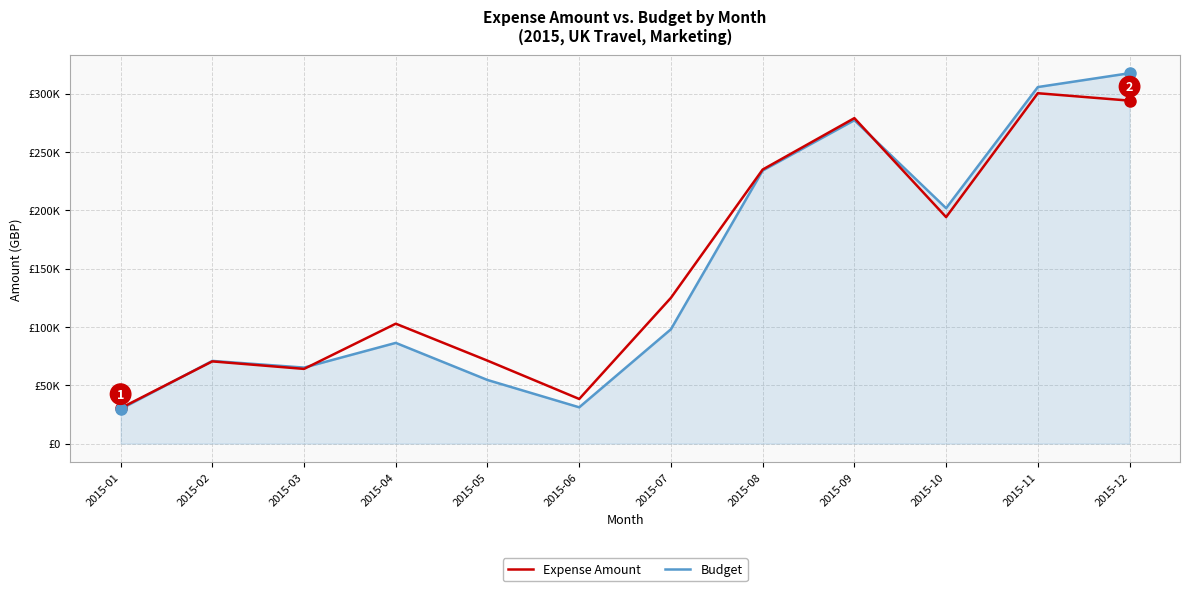

What is the difference between the second highest and minimum values in the Budget series?

276021.6